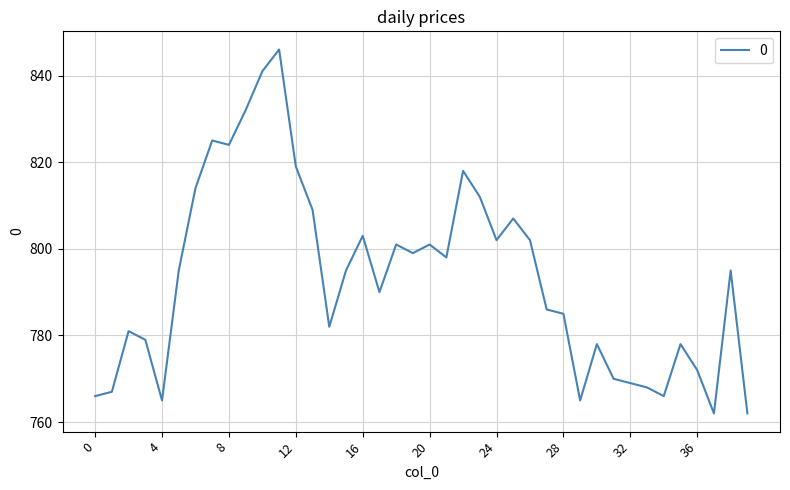

What is the maximum value shown in the chart?

846